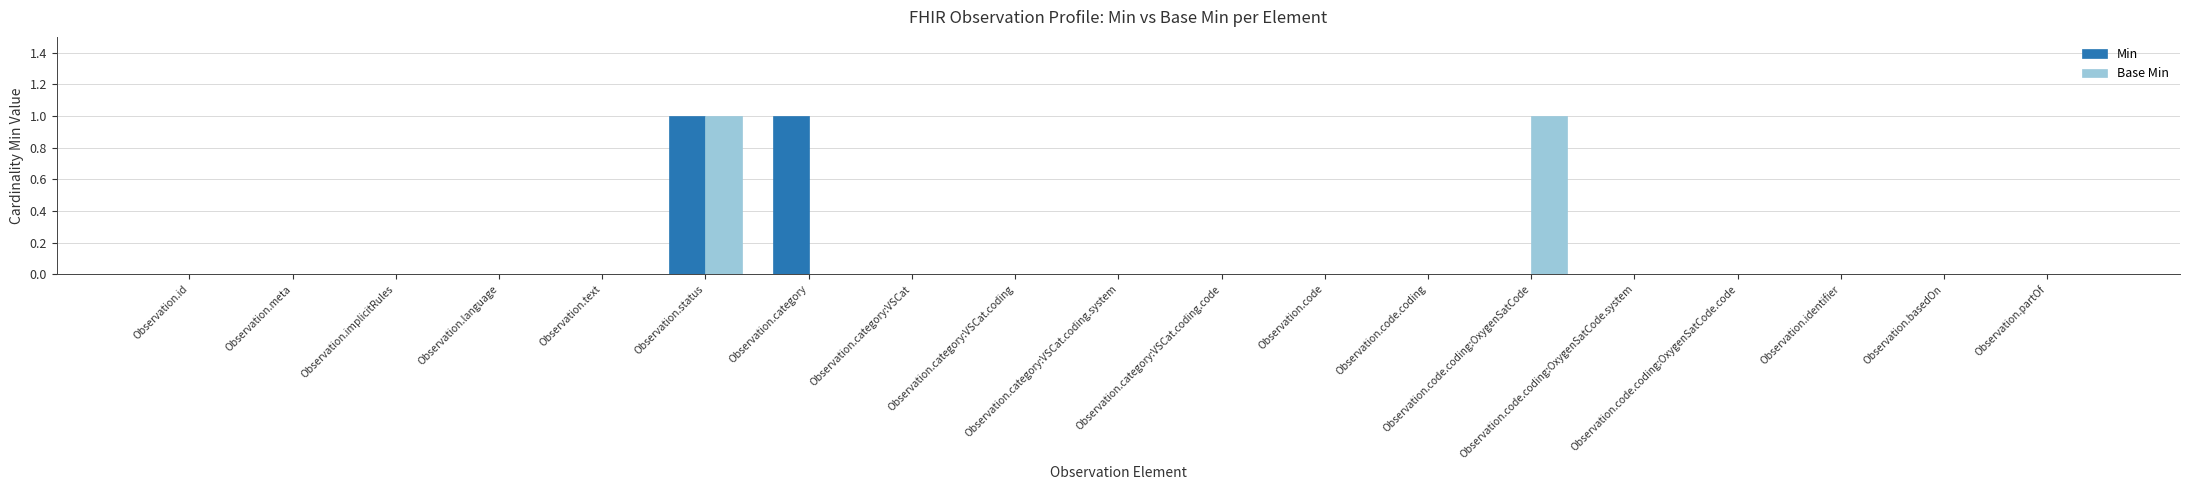

What is the label of the 3rd bar from the right?

Observation.identifier